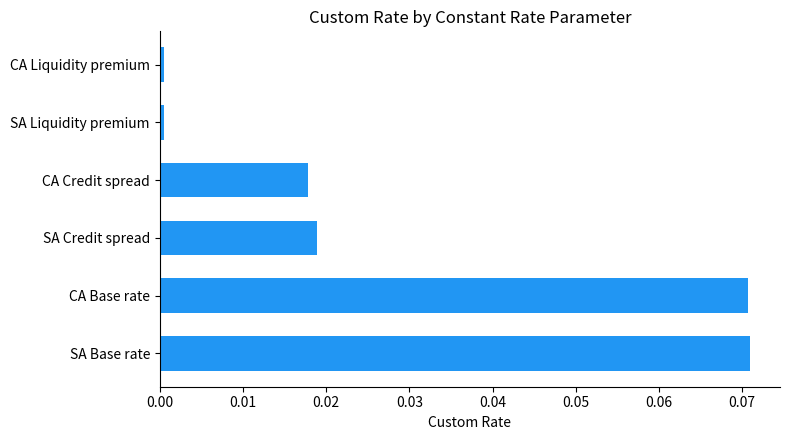

Between CA Credit spread and SA Liquidity premium, which is larger?

CA Credit spread